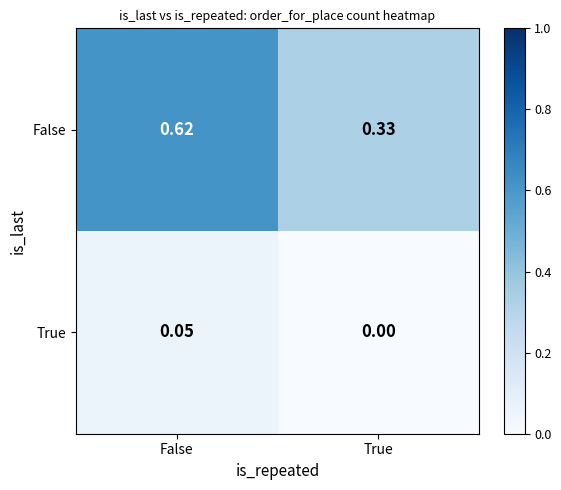

Is the value of False at True greater than the value of True at False?

Yes